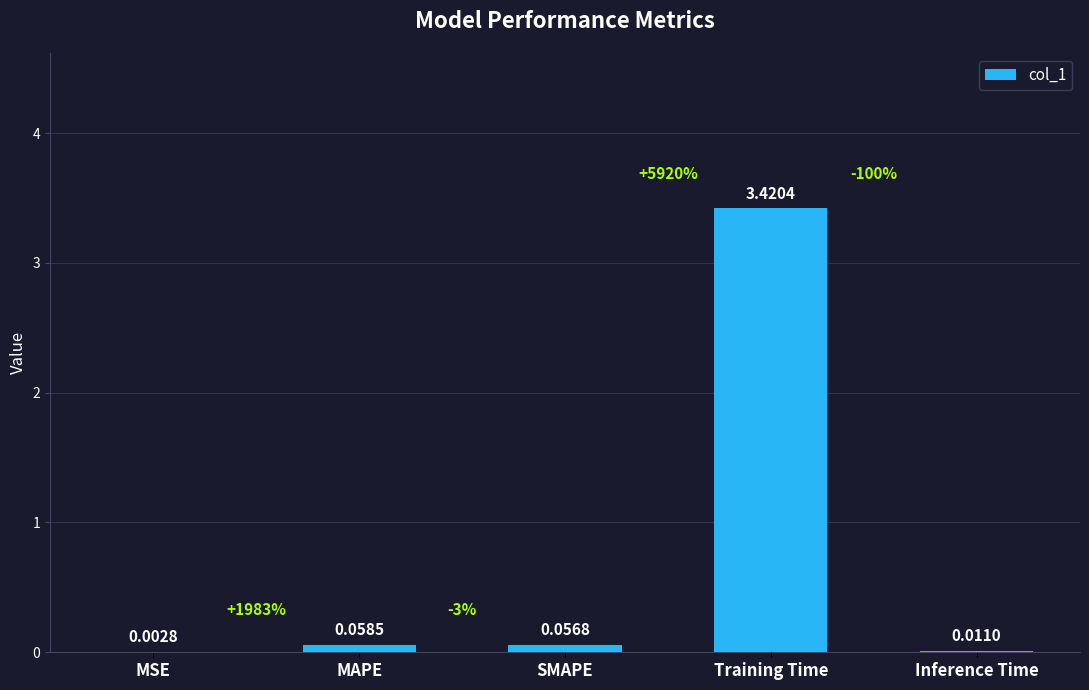

At which label is the value closest to 1?

MAPE